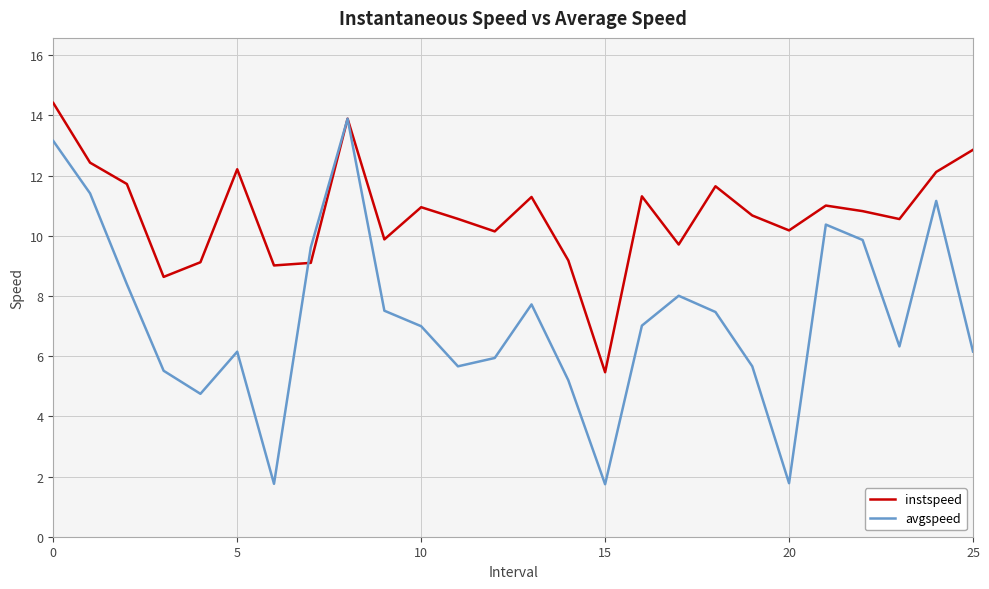

Which series has the largest total across all categories?

instspeed